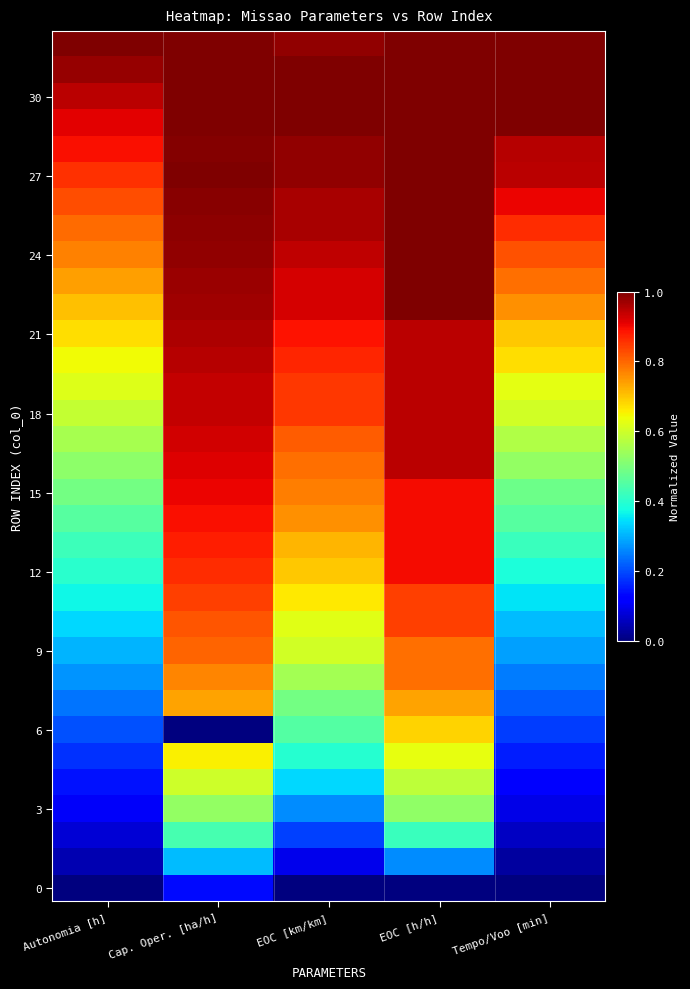

At which category is the sum across all series the highest?

EOC [h/h]